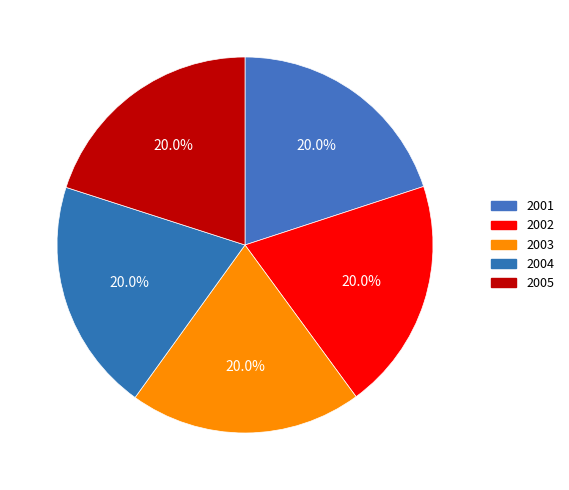

Combined, what portion of the pie is 2003 and 2002?

40.0%